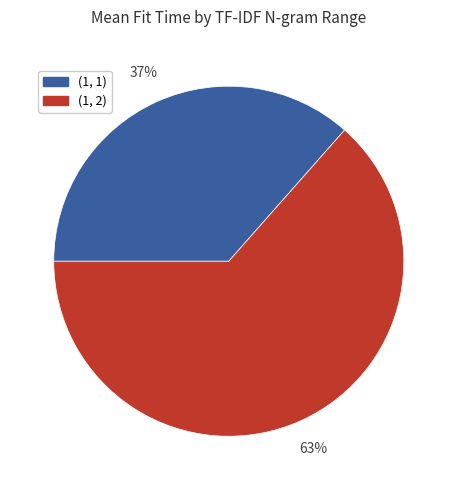

Is there any slice that represents more than half of the pie?

Yes